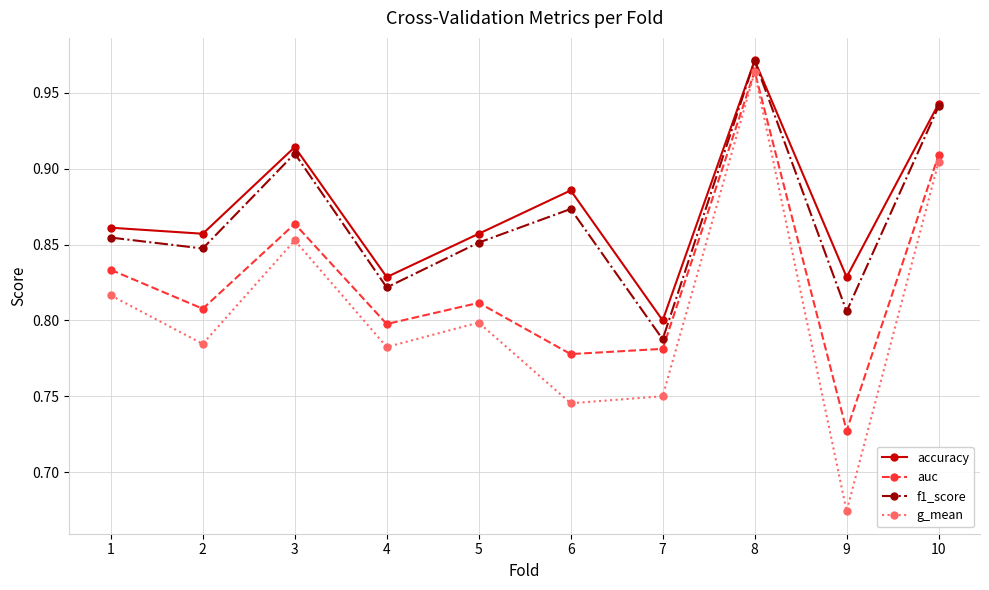

How many interior local peaks does the f1_score series have?

3